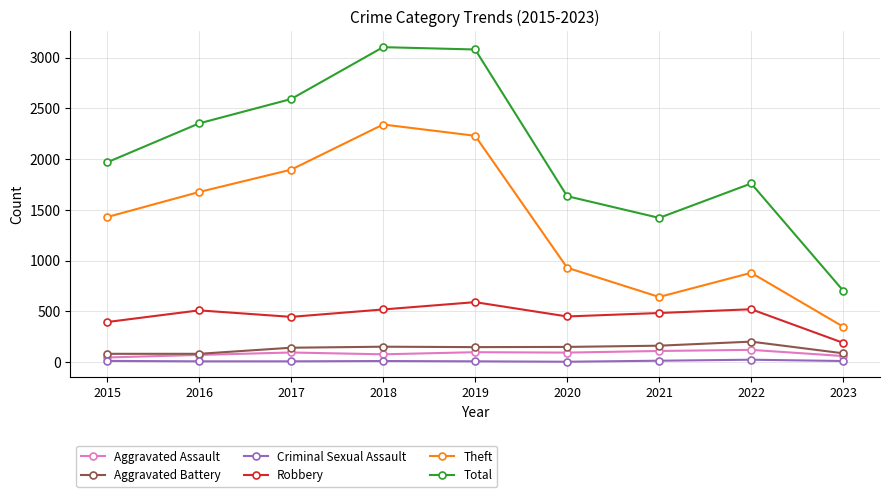

What is the greatest value displayed?

3103